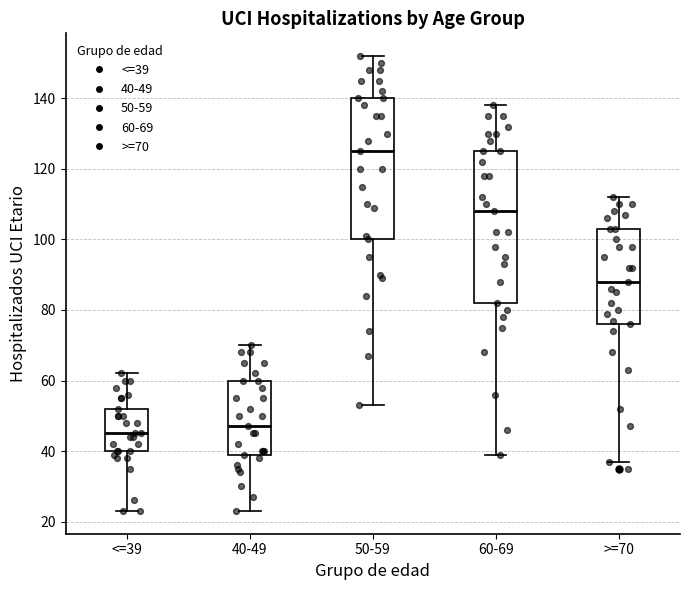

Reading left to right, read every box against the y-axis: the position of its median line, the range the box covers, and the ends of its whiskers. The values are not printed on the chart, so give them approximately, as read against the axis.

<=39: median 46, box 40 to 52, whiskers 24 to 62
40-49: median 48, box 40 to 60, whiskers 24 to 70
50-59: median 126, box 100 to 140, whiskers 54 to 152
60-69: median 108, box 82 to 126, whiskers 40 to 138
>=70: median 88, box 76 to 104, whiskers 38 to 112